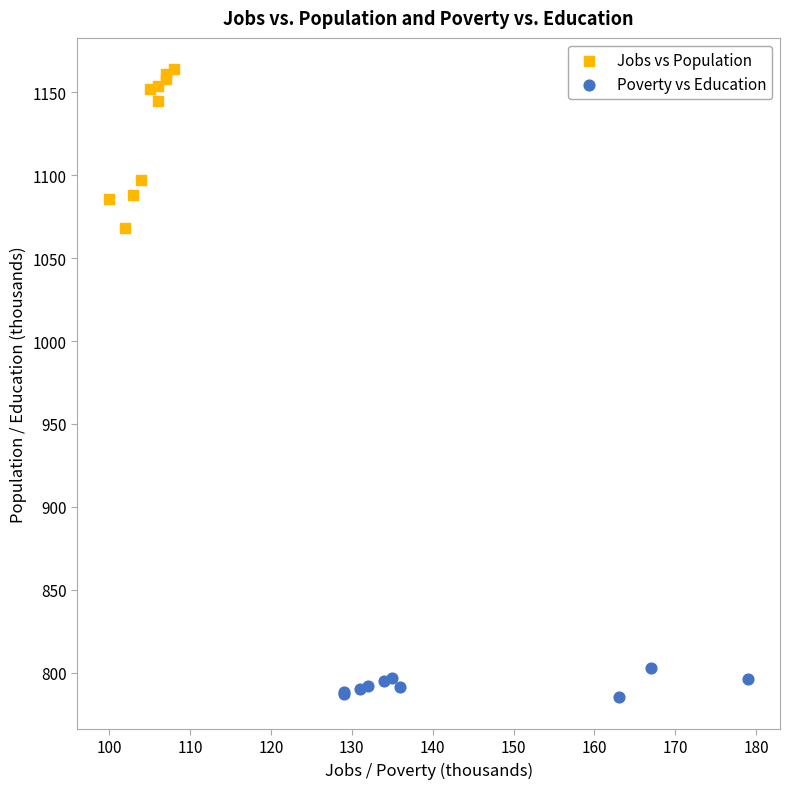

Which series has the widest spread of Y values?

Jobs vs Population